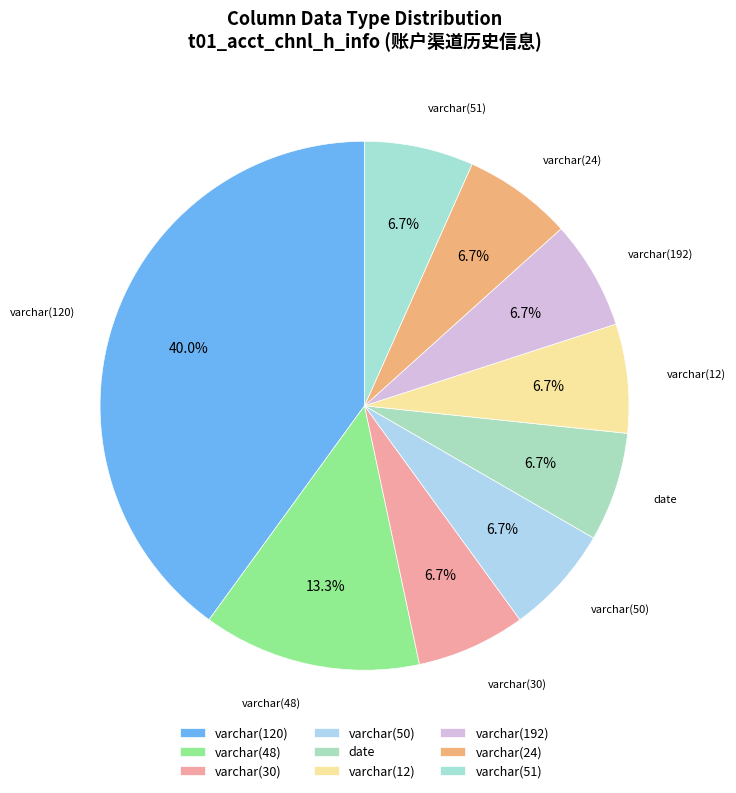

How many segments does this pie chart have?

9